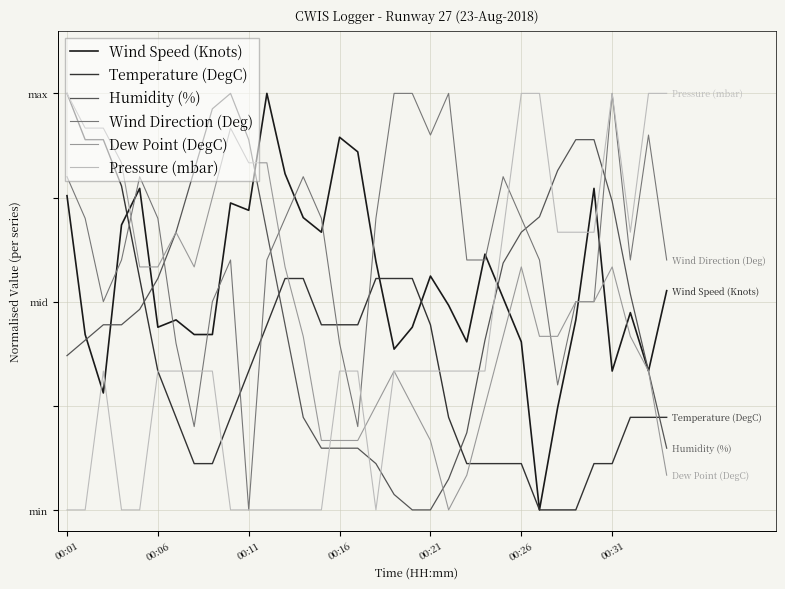

At how many categories does at least one series exceed 0?

34